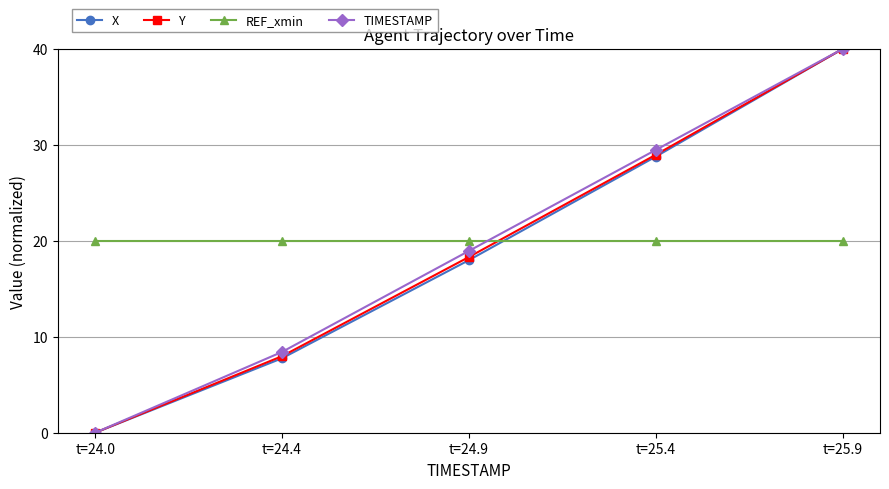

What is the label of the 4th point from the right?

t=24.4